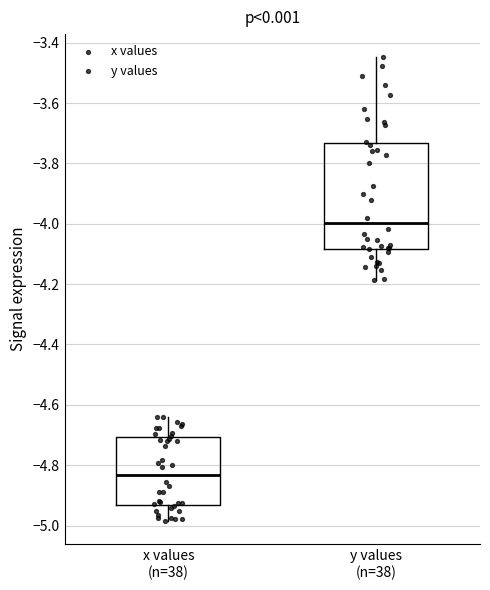

Where is the lower edge of the box for x values (n=38) on the y-axis? The values are not printed on the chart, so give them approximately, as read against the axis.

-4.94